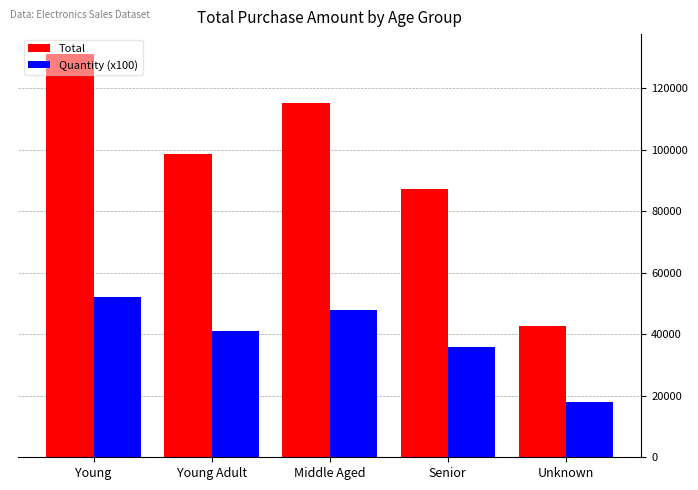

How many values in the Quantity (x100) series are below 41000?

2